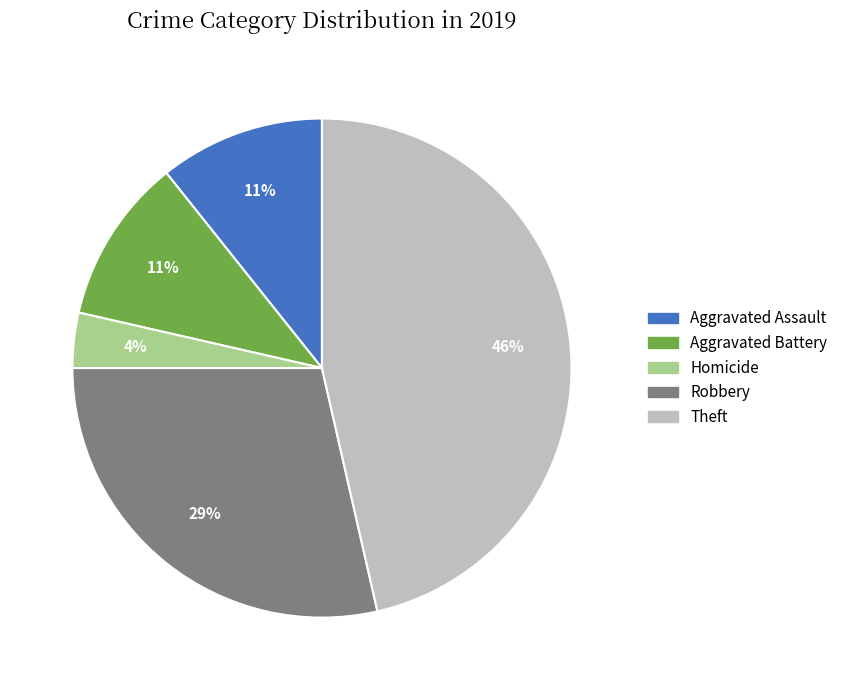

To the nearest percent, what is the average slice percentage?

20%